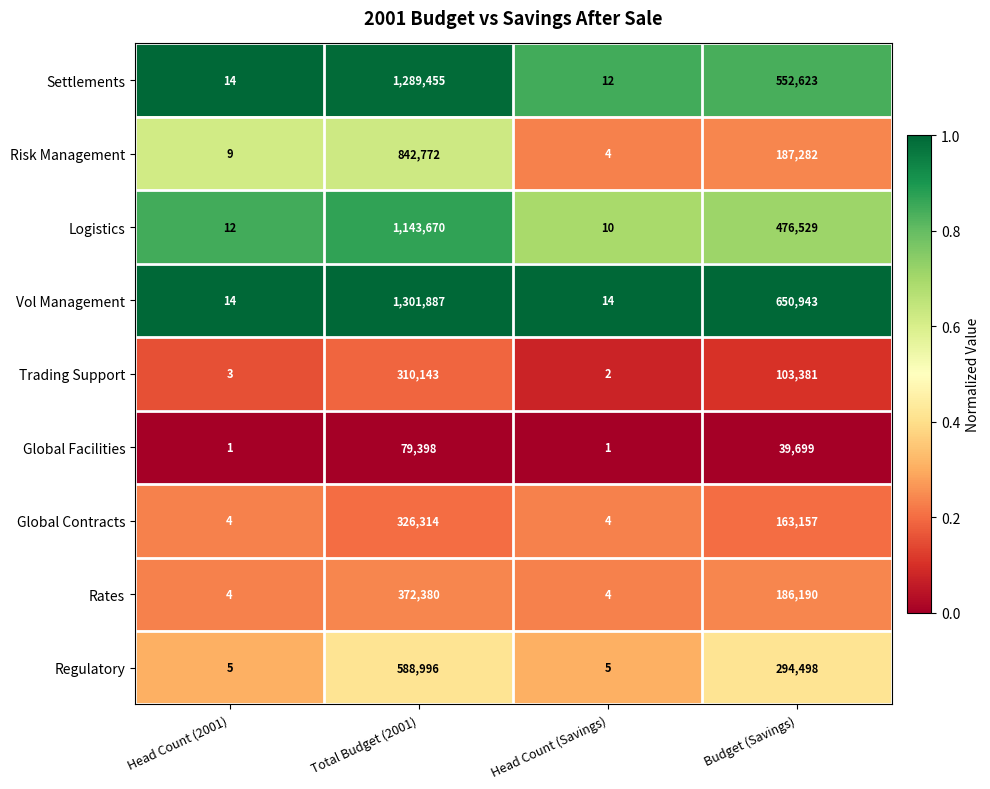

The Global Contracts series shows 229035 at Budget (Savings). True or false?

False